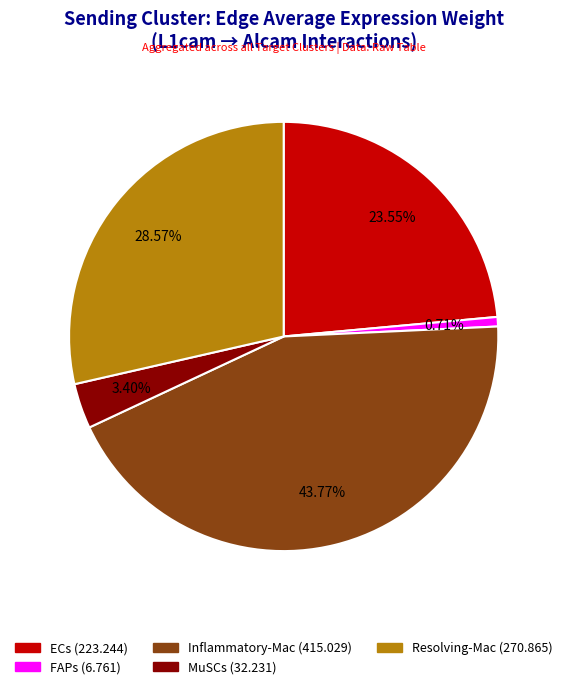

To the nearest percent, what is the average slice percentage?

20%